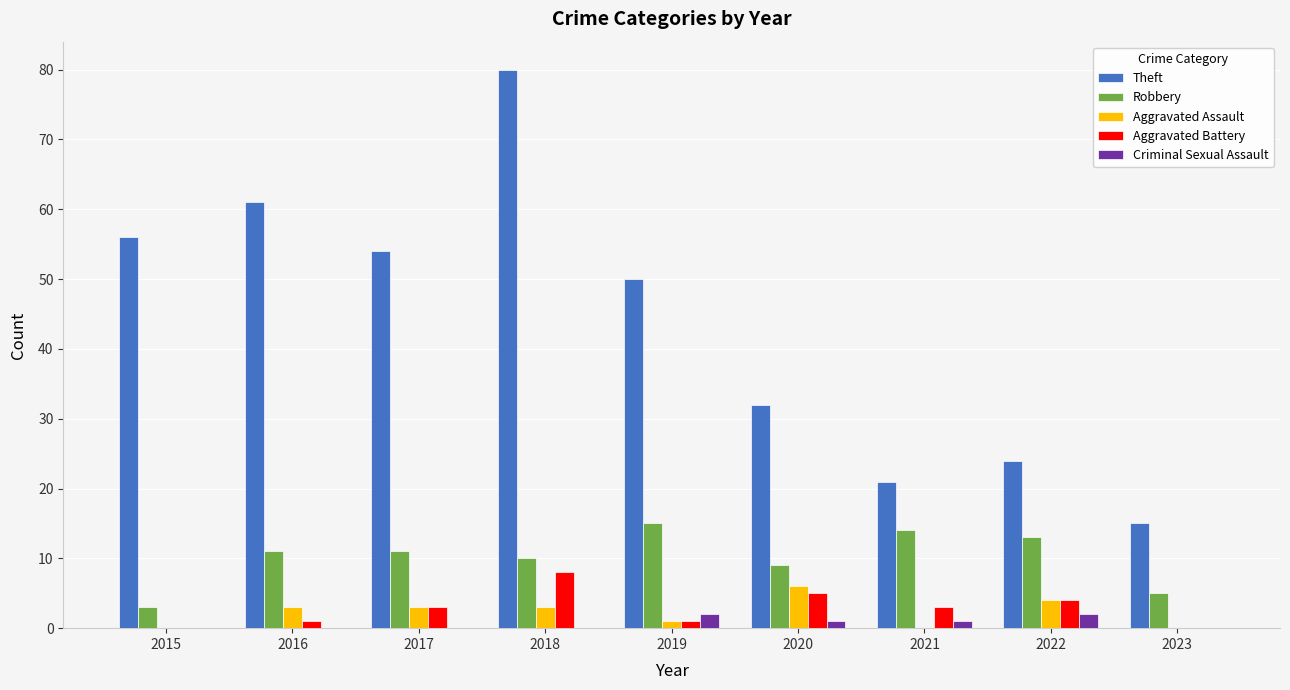

How many categories are shown in the chart?

9